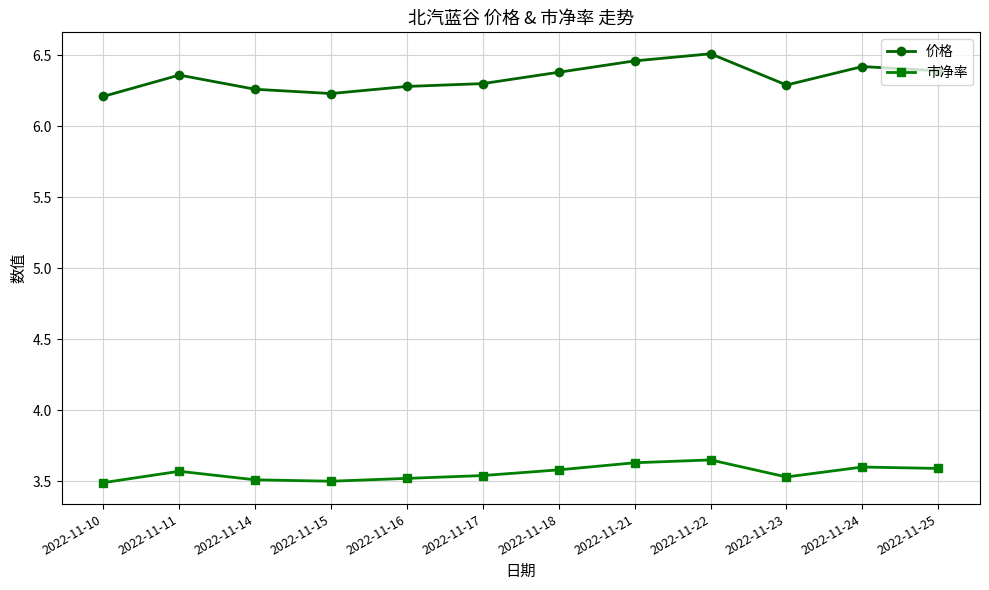

At 2022-11-22, list the series in order from smallest to largest.

市净率, 价格